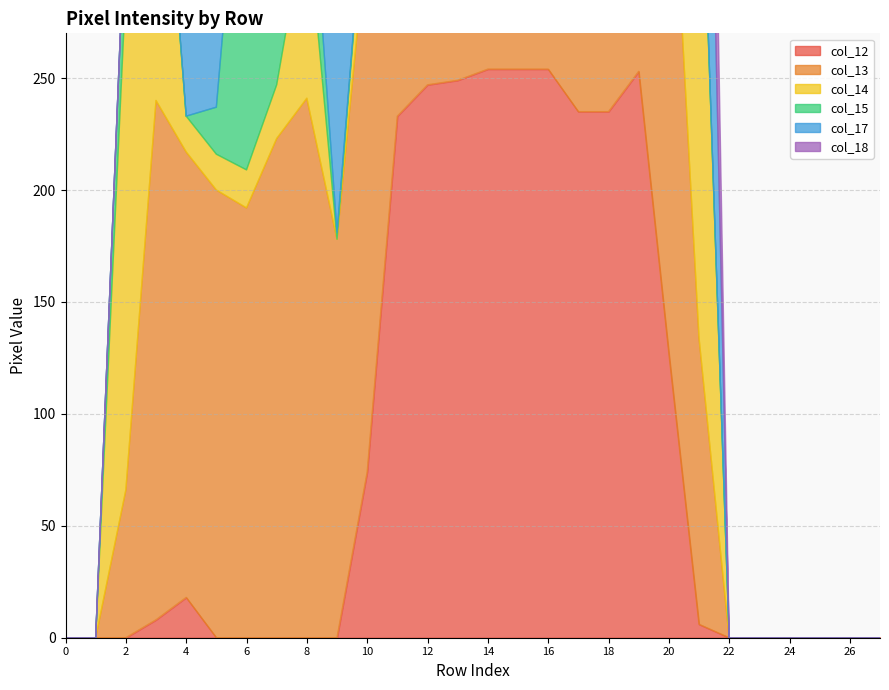

What is the difference between the maximum and minimum values in the col_12 series?

254